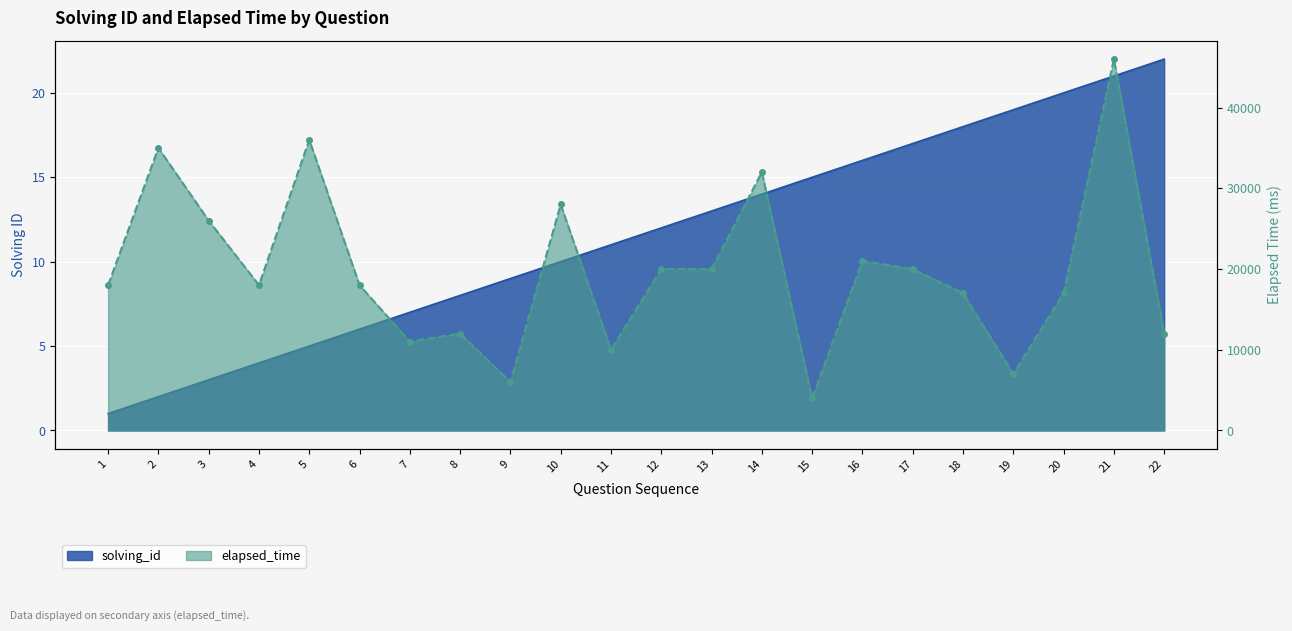

True or false: solving_id and elapsed_time intersect in this chart.

False